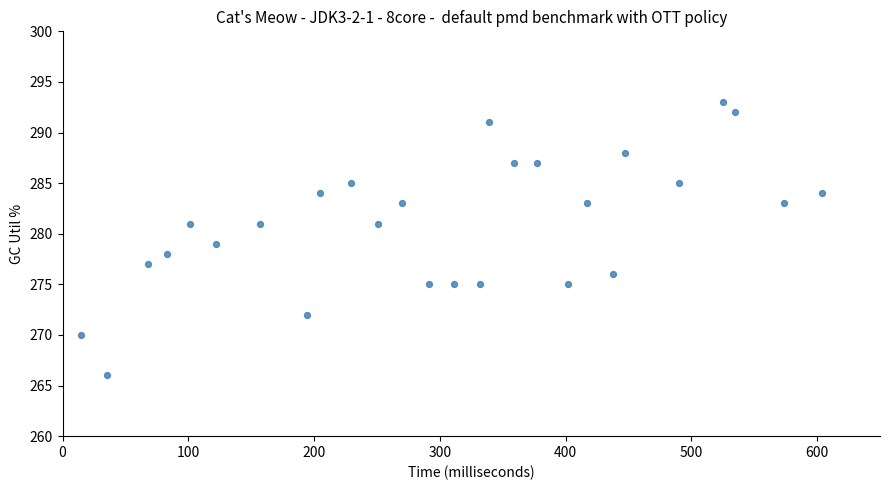

What is the range of X values (max minus min)?

589